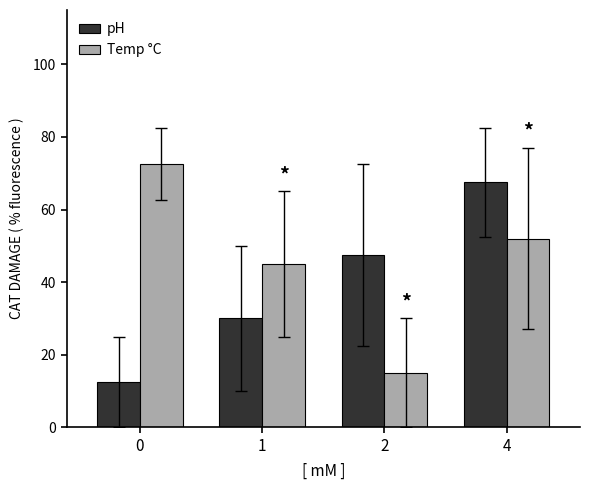

At which category is the sum across all series the highest?

4